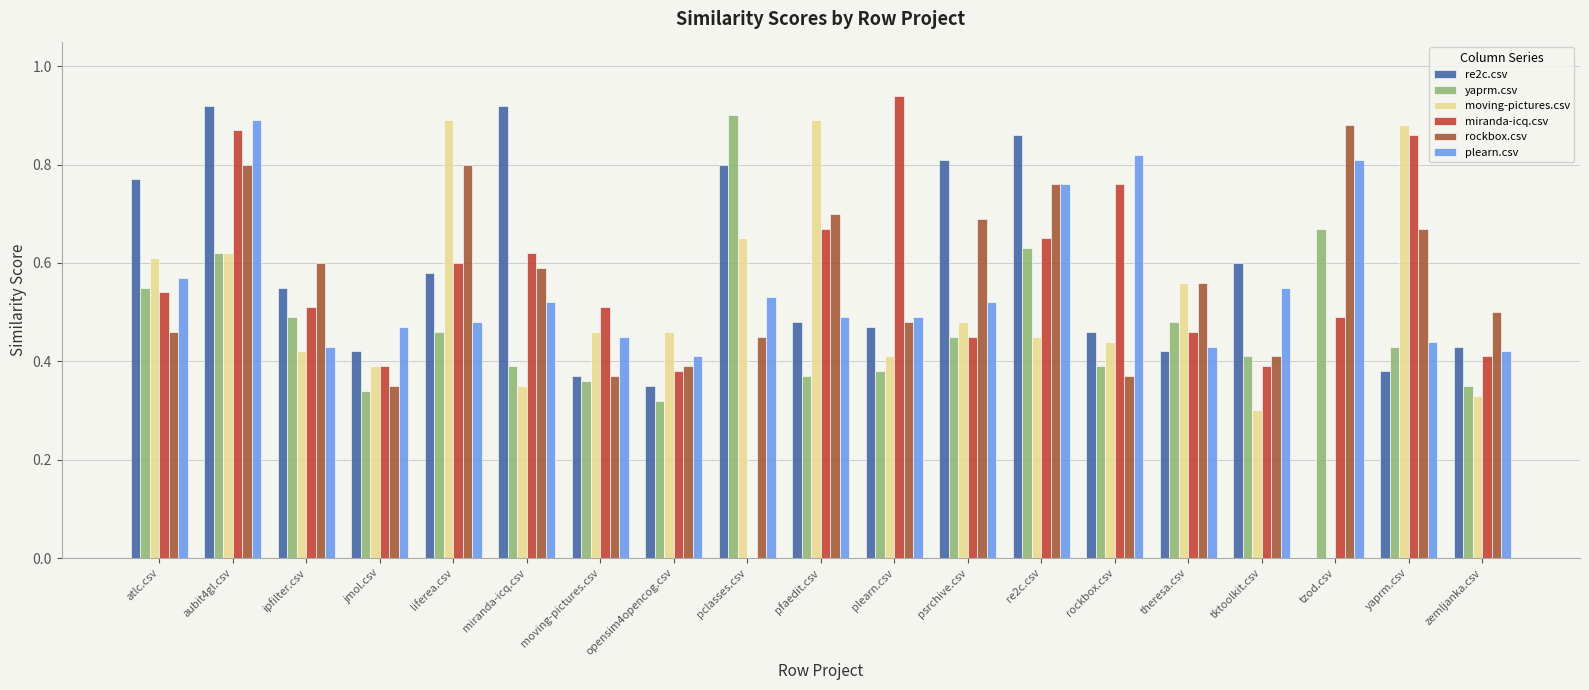

True or false: rockbox.csv has a value of 0.5 at zemljanka.csv.

True